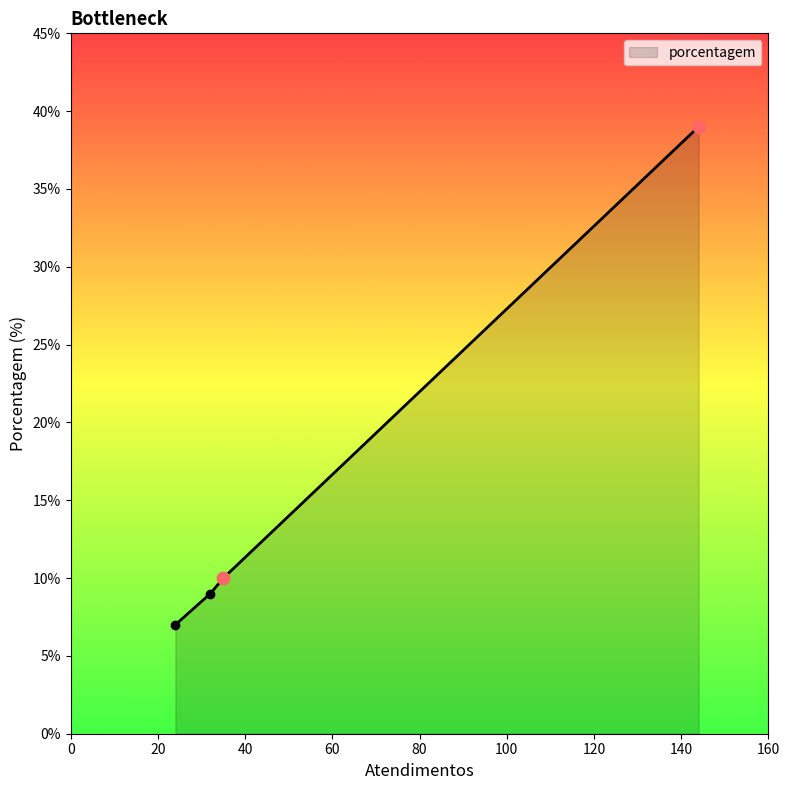

What is the greatest value displayed?

39